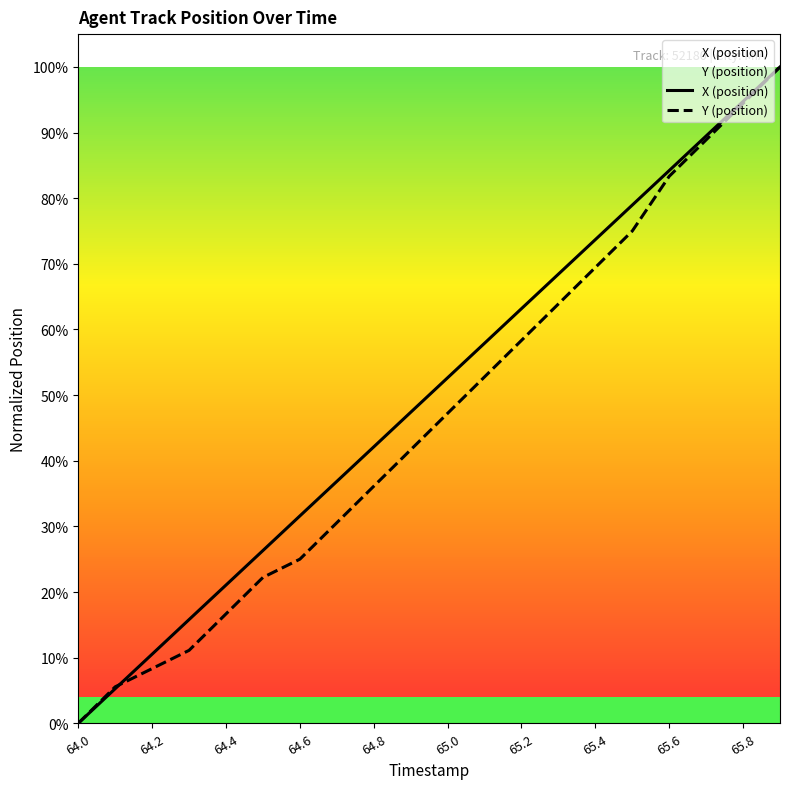

Which series has the largest total across all categories?

X (position)